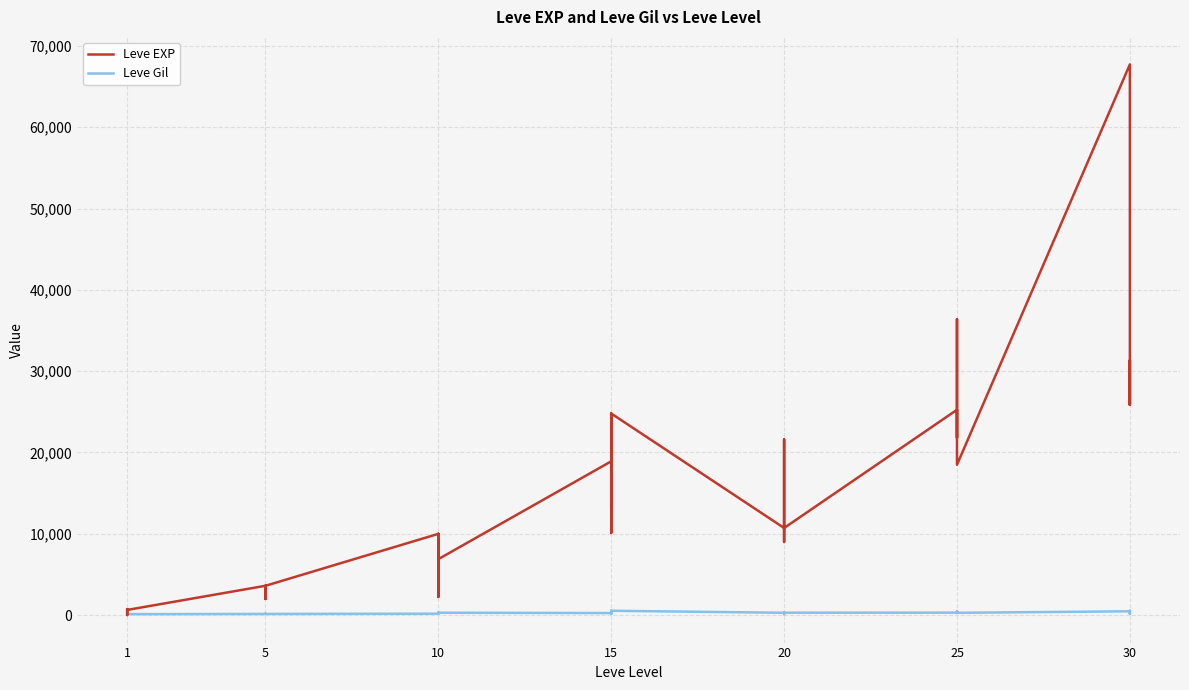

What value does the Leve Gil series have at 5, to the nearest 5?

170